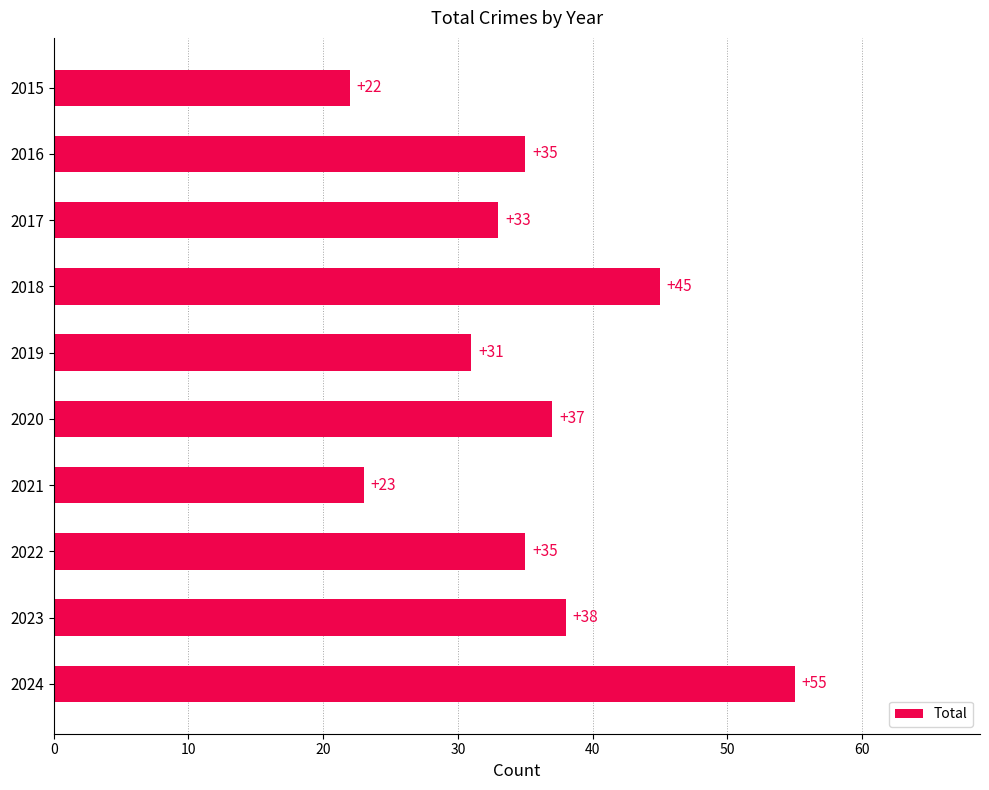

What is the approximate value at 2019?

31